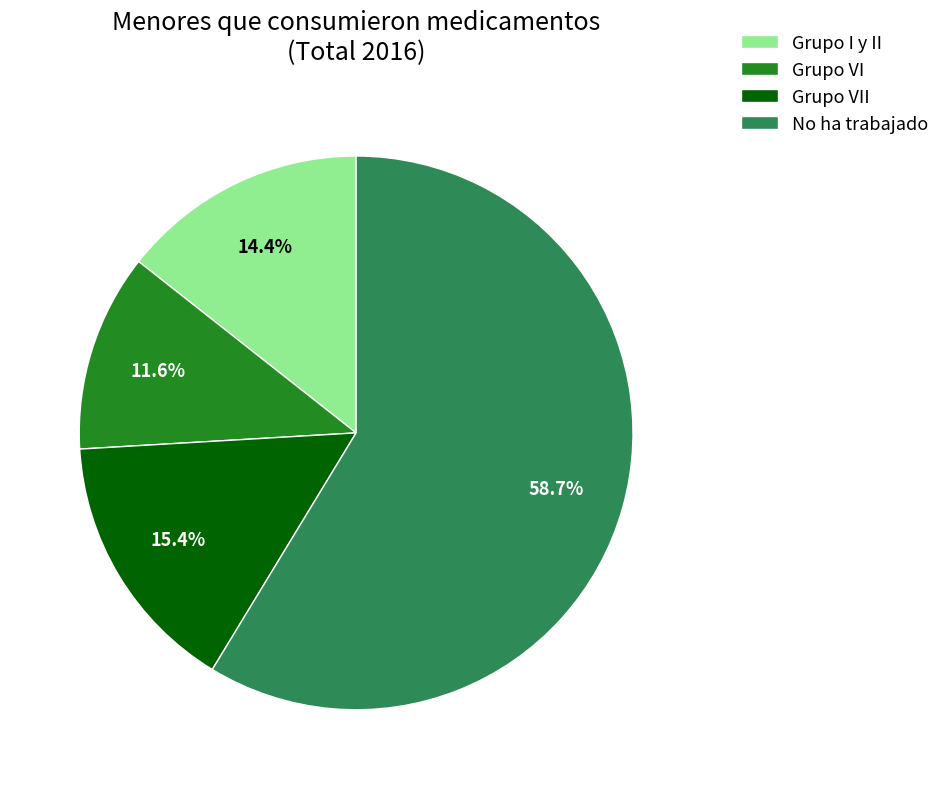

Which slice is the largest?

No ha trabajado